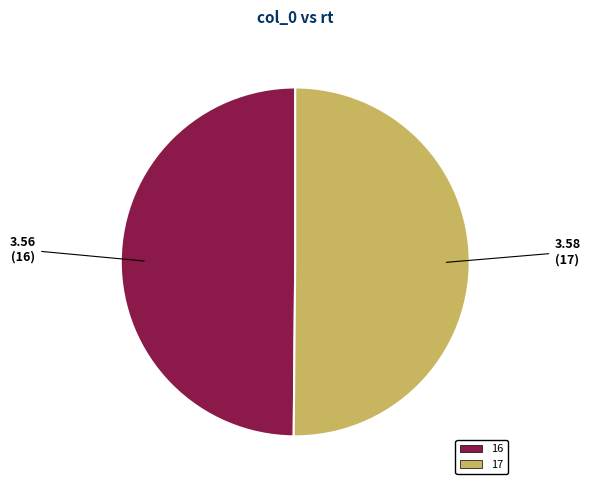

How many segments does this pie chart have?

2